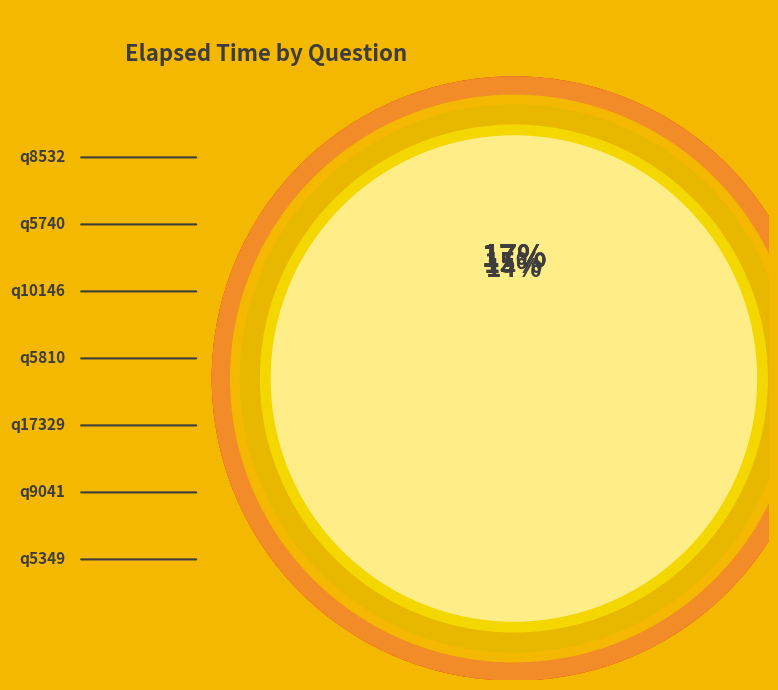

Rank the categories by value from highest to lowest.

q8532, q5740, q10146, q5810, q17329, q9041, q5349